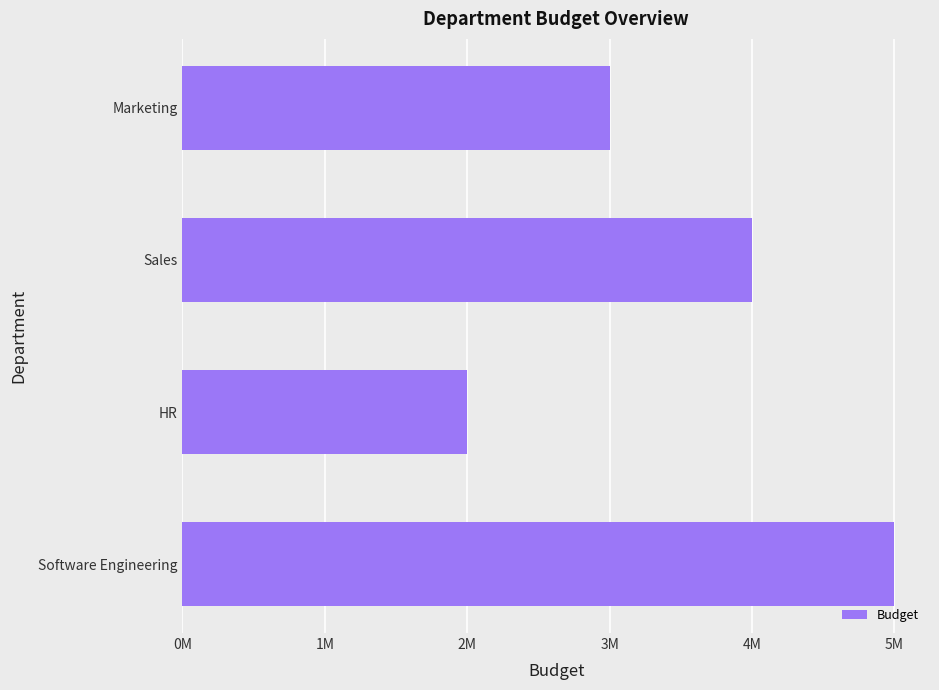

List the labels in order of value, smallest first.

HR, Marketing, Sales, Software Engineering